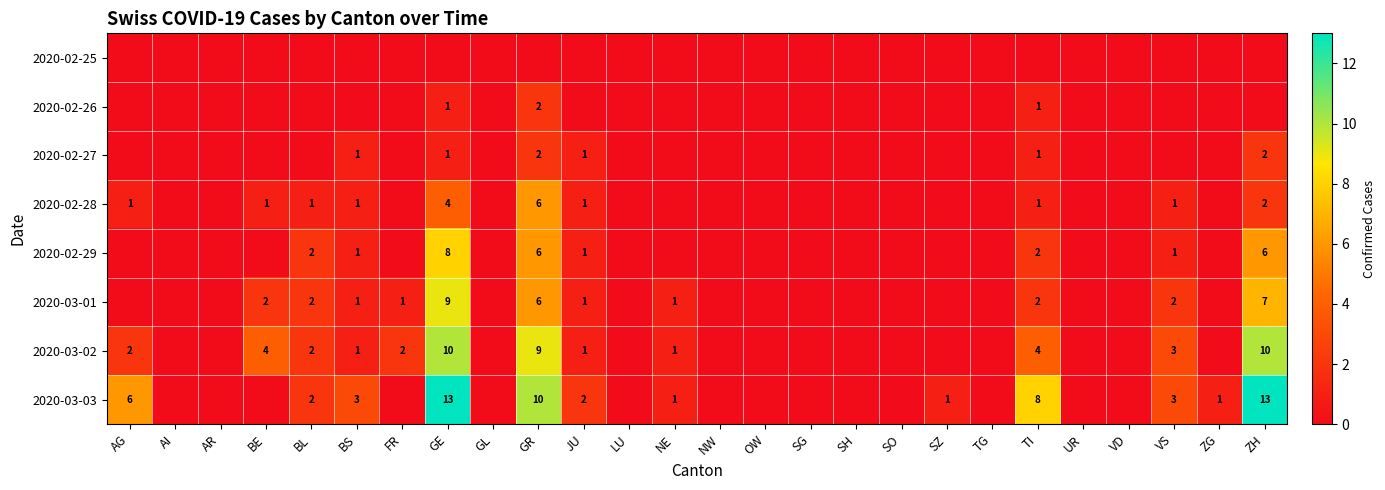

True or false: 2020-03-01 has a value of 0 at BS.

False